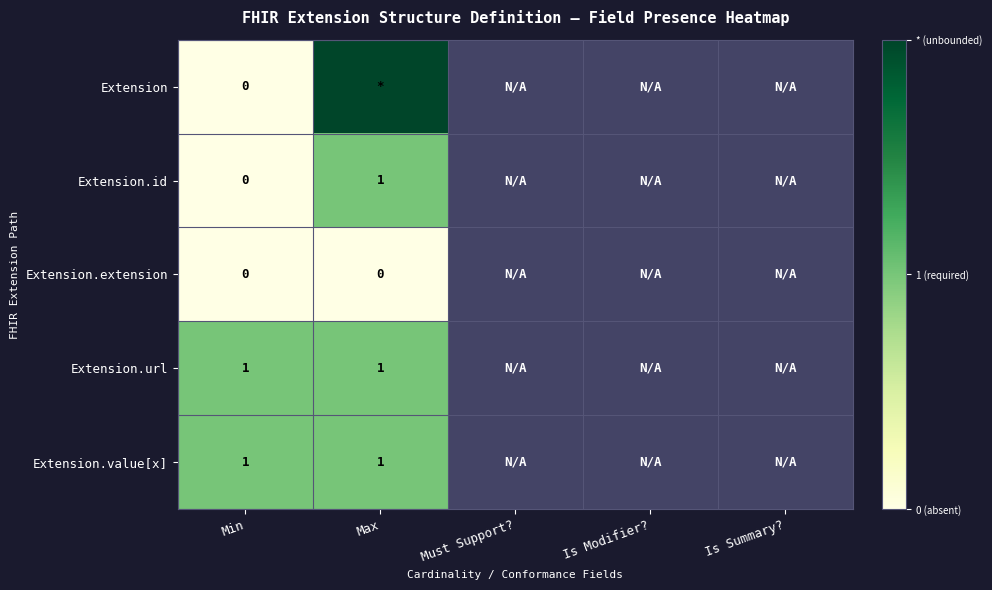

Is it true that Extension.url equals 1 at Max?

True